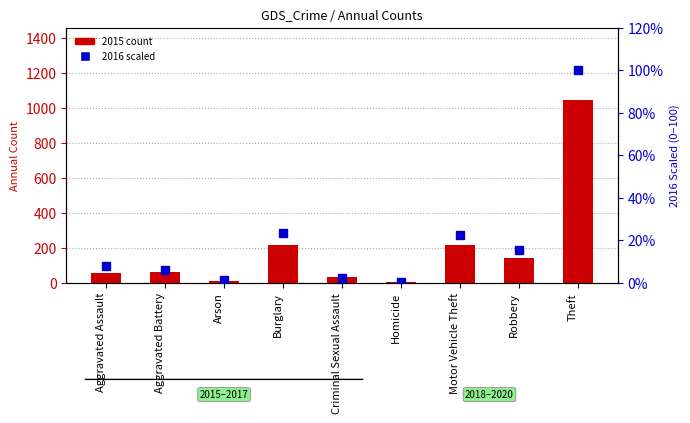

Count the number of data series in this chart.

2